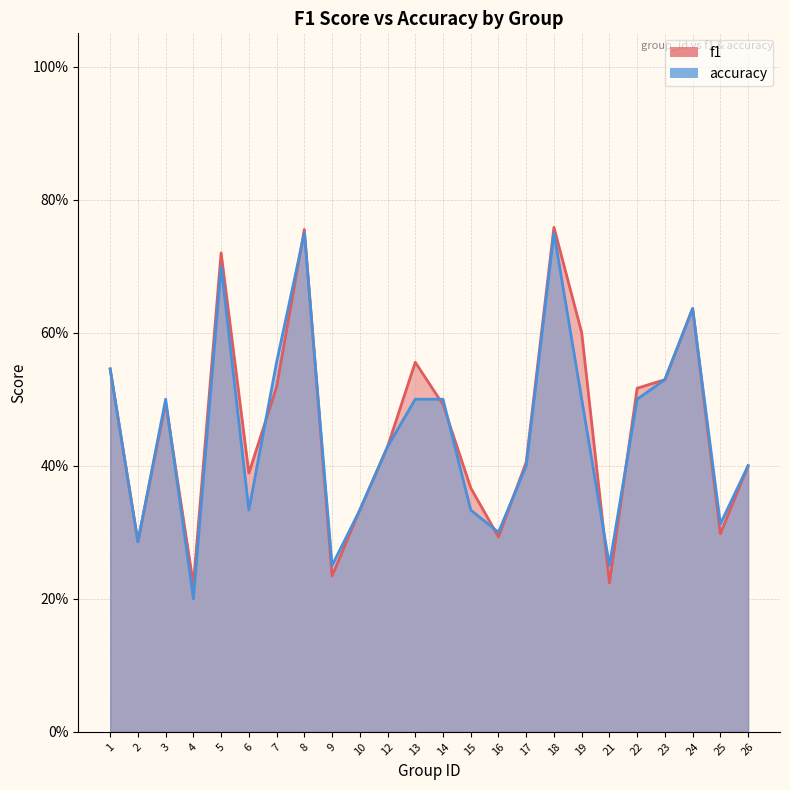

What is the value of the f1 point at the 11th from the left?

0.4